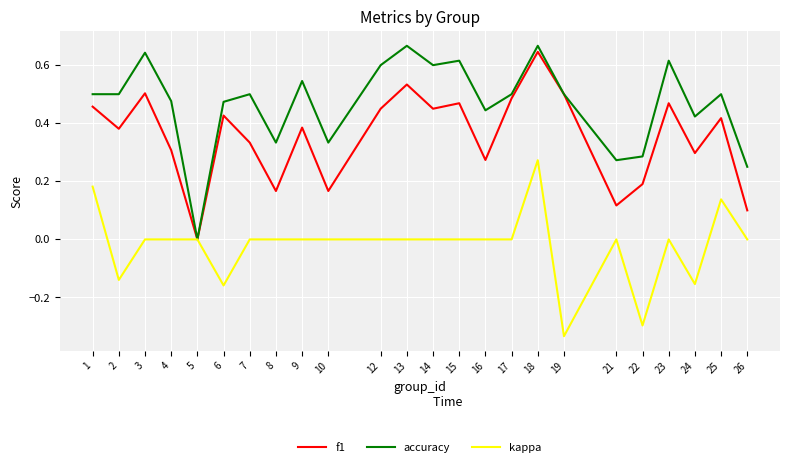

At which label does f1 reach its peak?

18